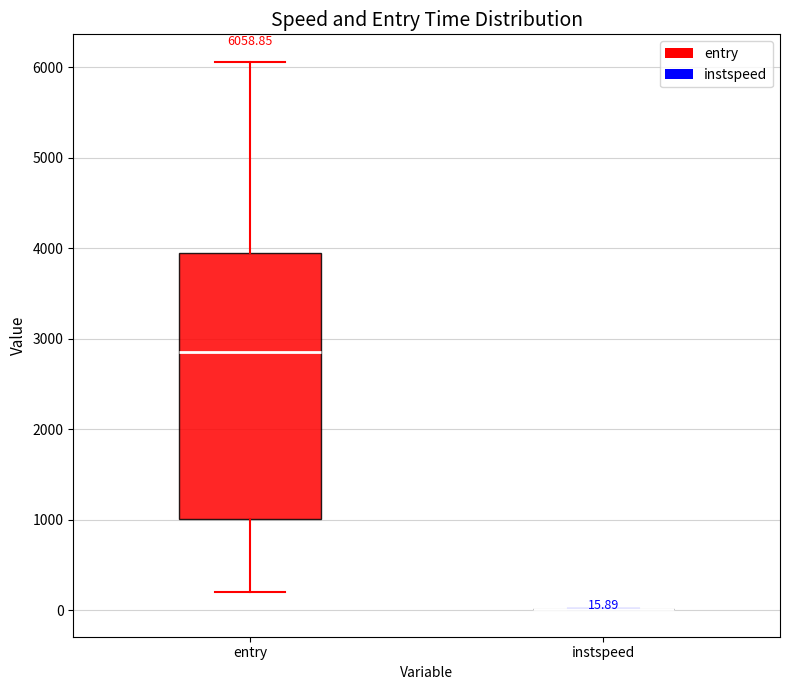

Which box is the tallest, from its lower edge to its upper edge?

entry